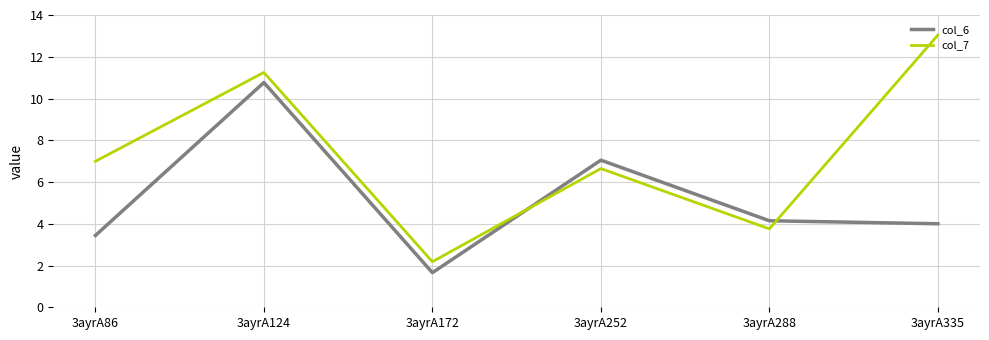

List the labels in order of col_6 value, largest first.

3ayrA124, 3ayrA252, 3ayrA288, 3ayrA335, 3ayrA86, 3ayrA172